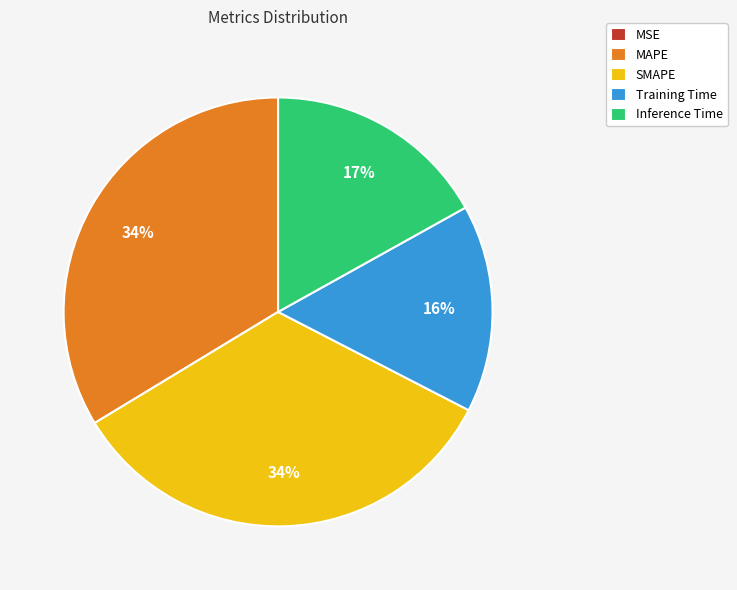

True or false: Inference Time accounts for 30% of the total.

False